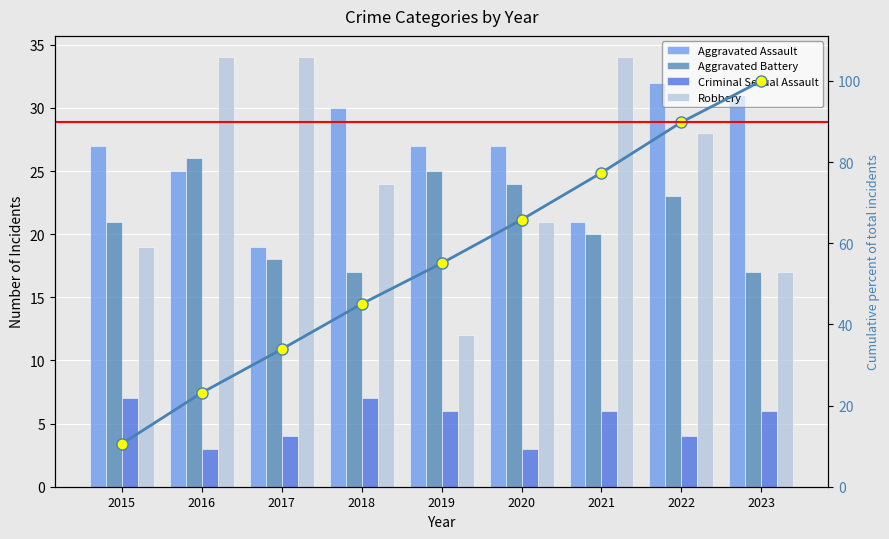

How many values in the Aggravated Assault series exceed 27?

3